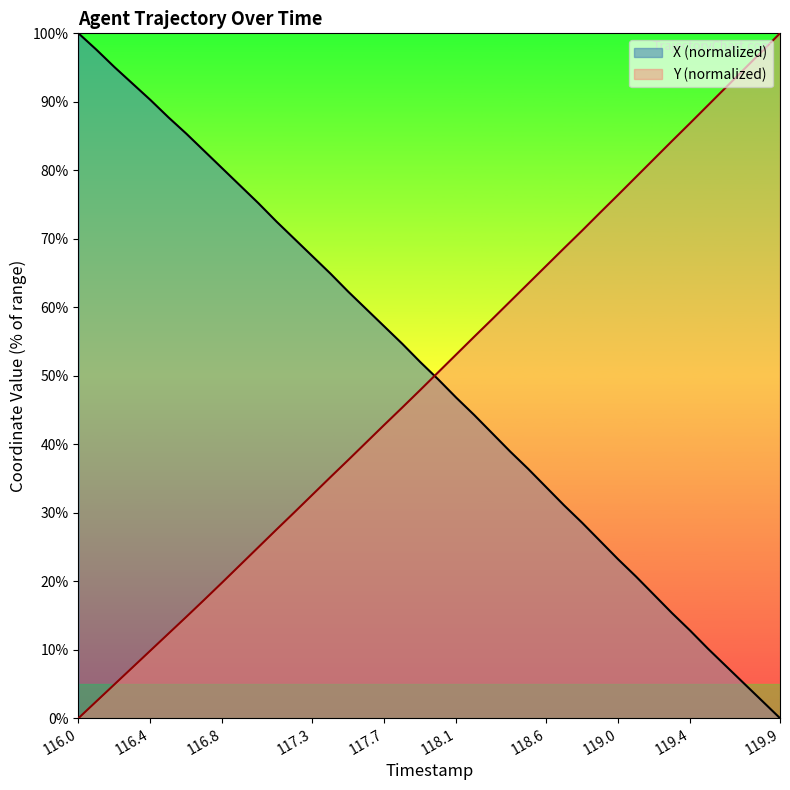

Which series has the largest range (max minus min)?

X